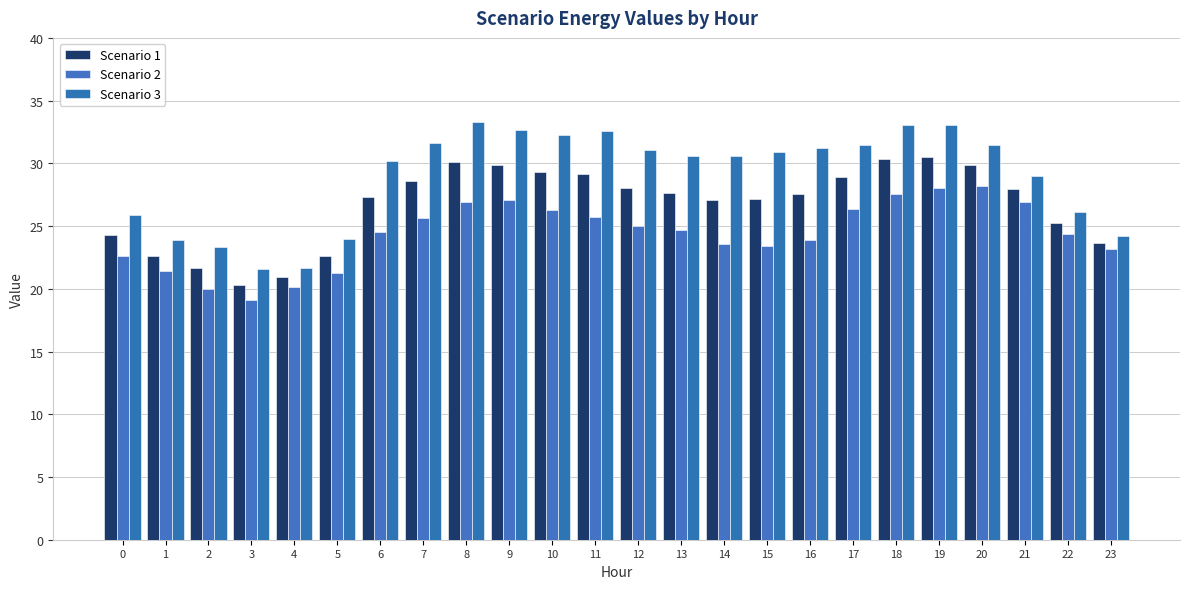

What is the sum of the Scenario 3 values at 23 and 8?

57.5